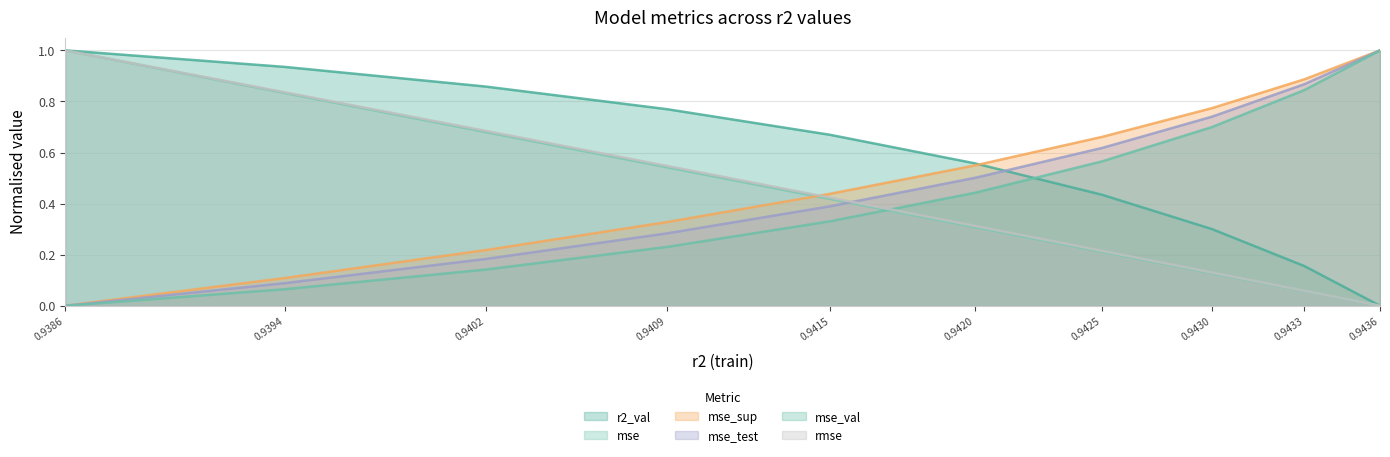

Which series has the largest total across all categories?

r2_val